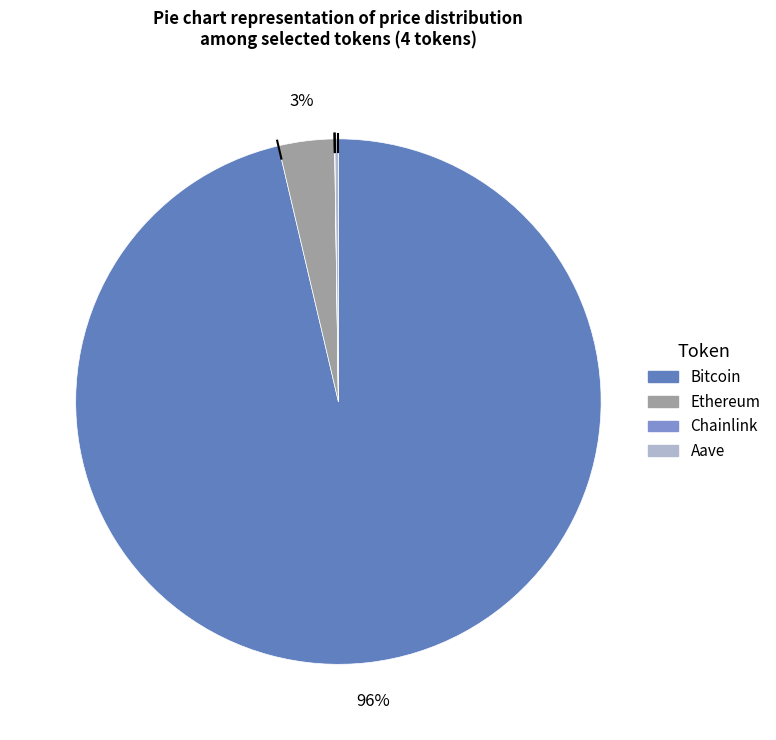

True or false: Aave accounts for 0% of the total.

True